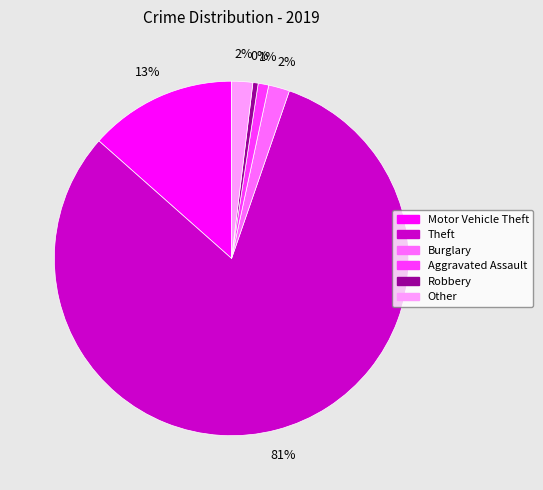

Between Robbery and Motor Vehicle Theft, which is larger?

Motor Vehicle Theft